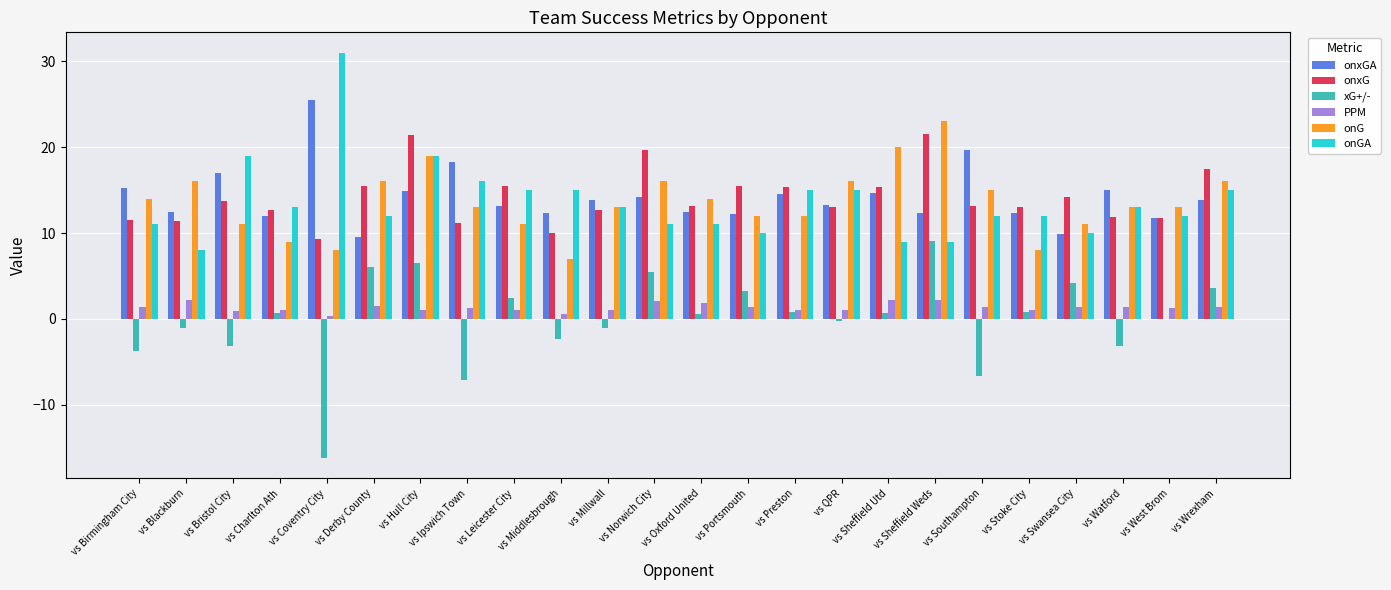

What is the sum of all onxGA values?

340.2